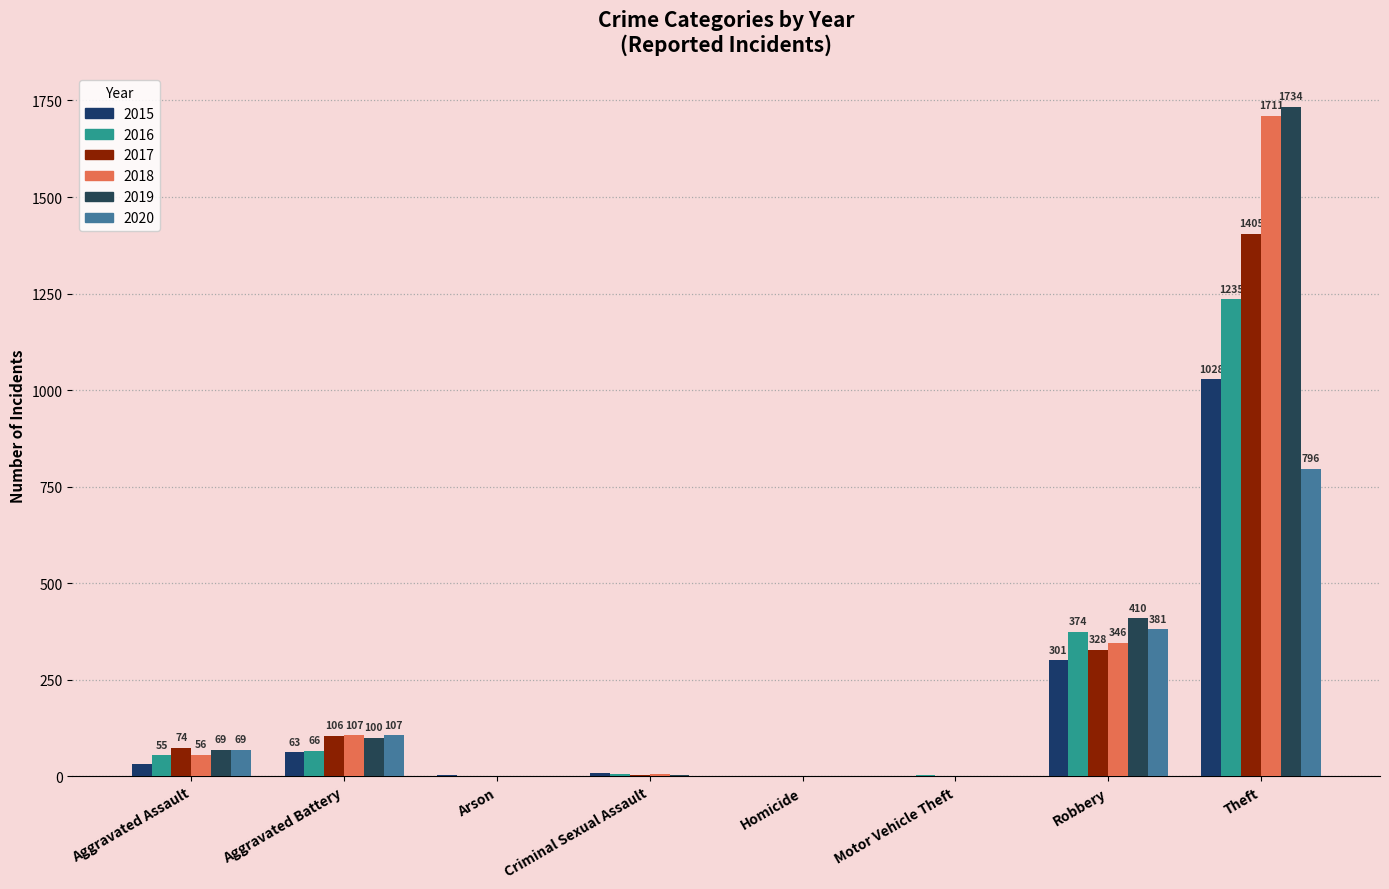

Is the value of 2020 at Criminal Sexual Assault greater than the value of 2018 at Aggravated Battery?

No